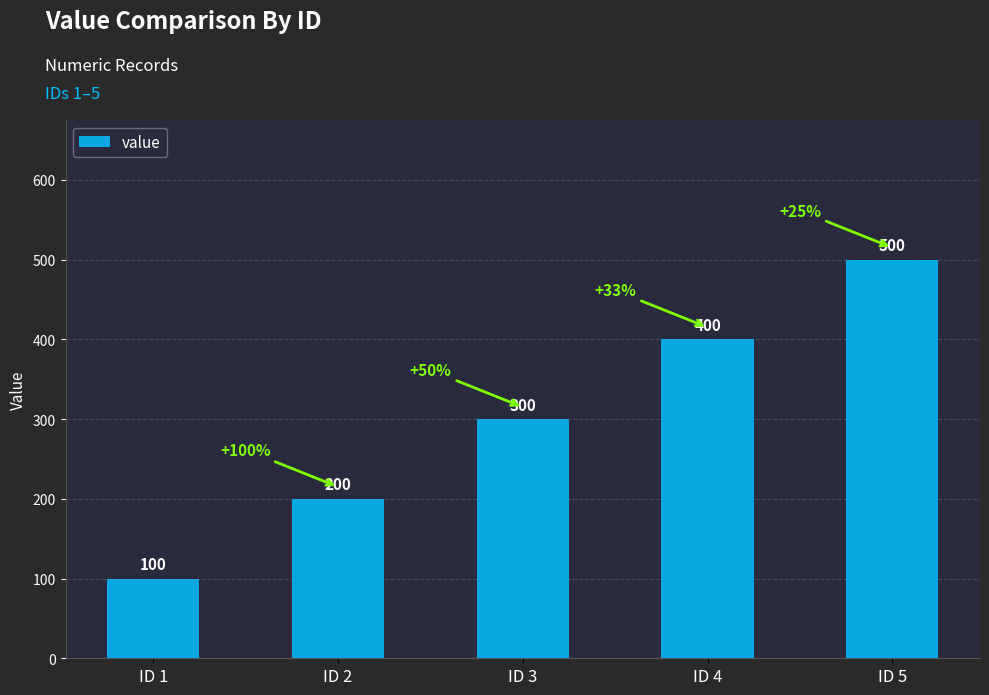

What is the difference between the maximum and minimum values?

400